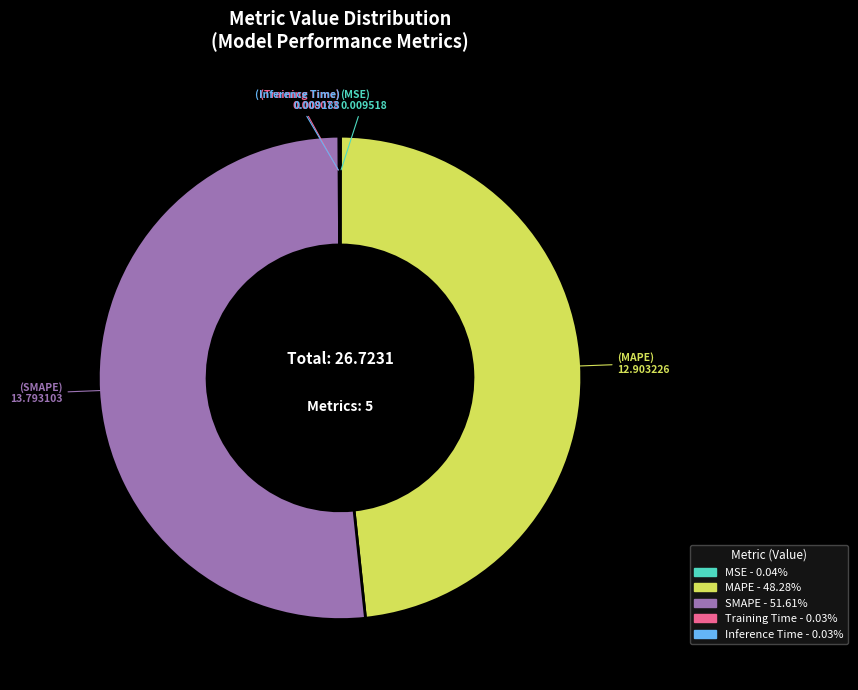

True or false: SMAPE accounts for 52% of the total.

True